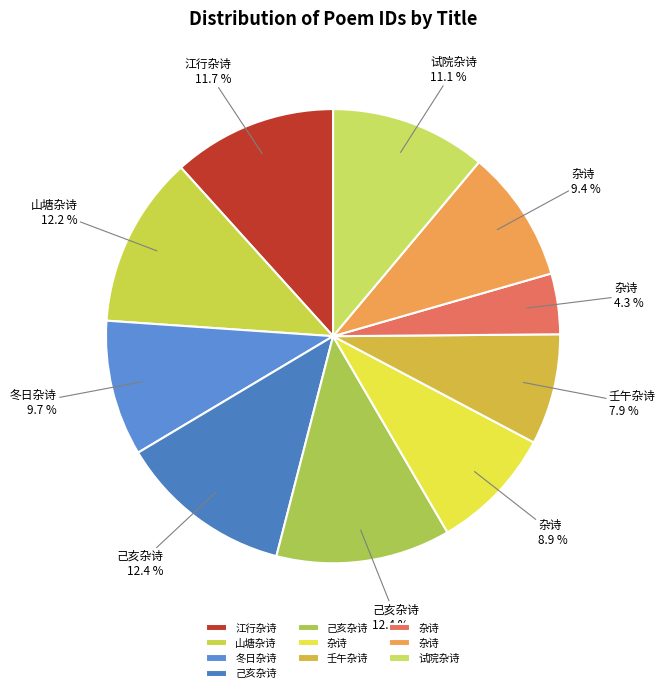

To the nearest percent, what is the average slice percentage?

10%